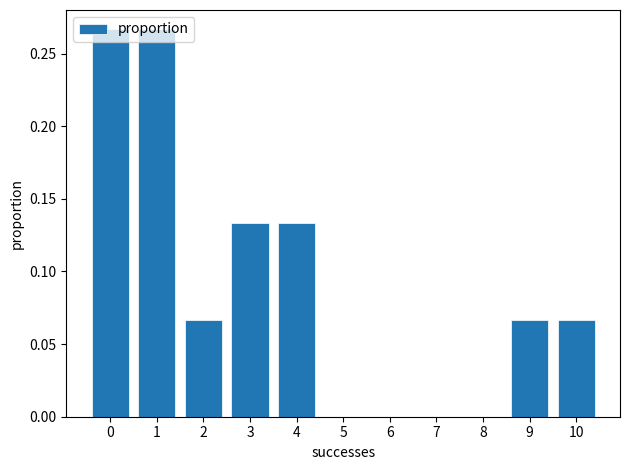

The value at 3 is 0.0. True or false?

False